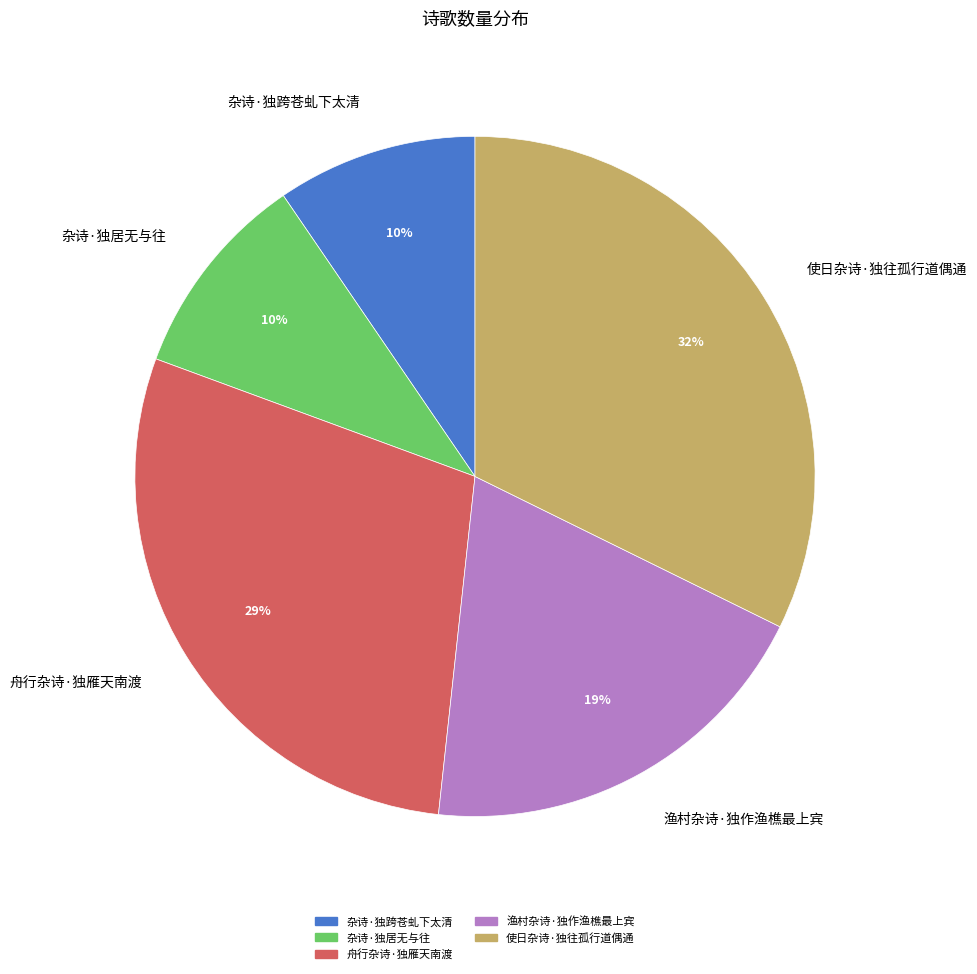

To the nearest percent, what is the combined percentage of 杂诗·独居无与往 and 使日杂诗·独往孤行道偶通?

42%